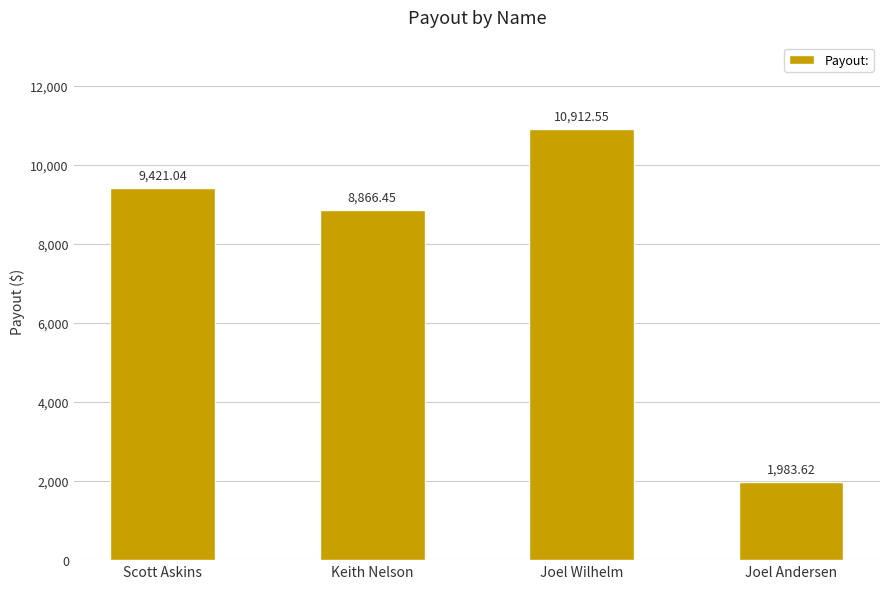

Where does the data first go above 9421?

Scott Askins